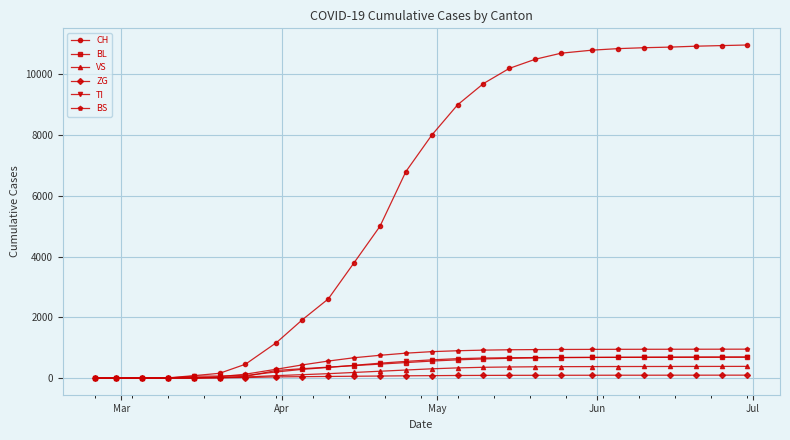

Which series has the widest spread of values?

CH